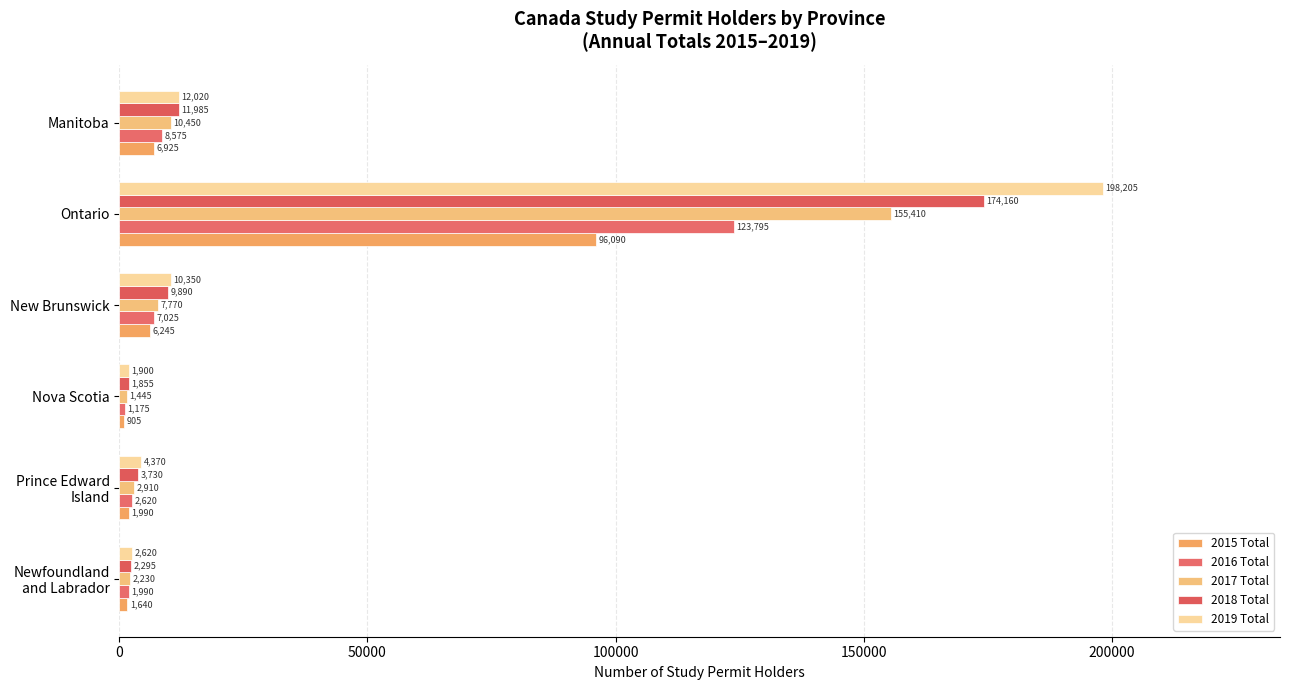

What is the average value of the 2017 Total series?

30036